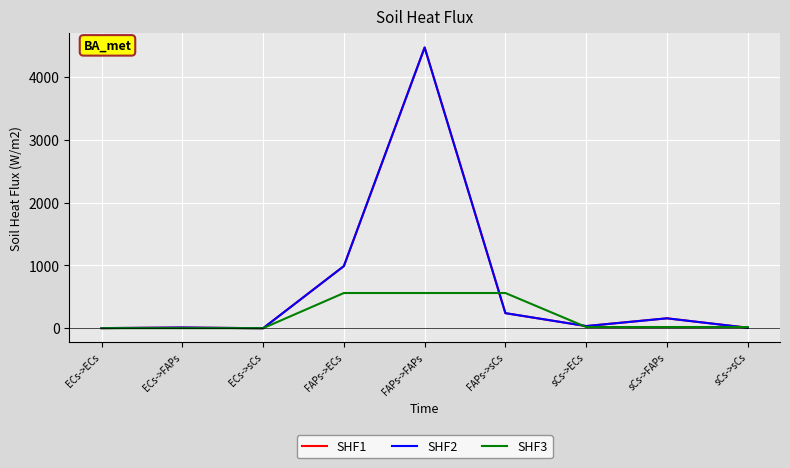

True or false: SHF2 and SHF1 intersect in this chart.

False